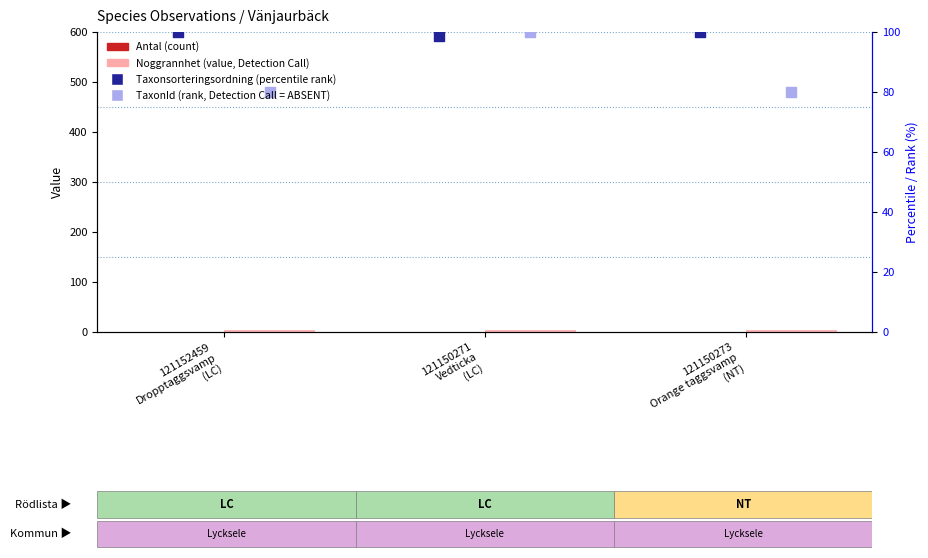

Which series has the largest total across all categories?

Taxonsorteringsordning (percentile rank)